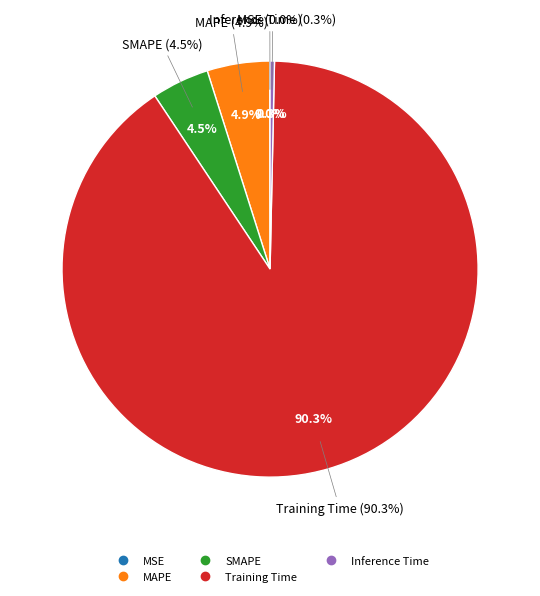

Is it true that Training Time is 90% of the pie?

True